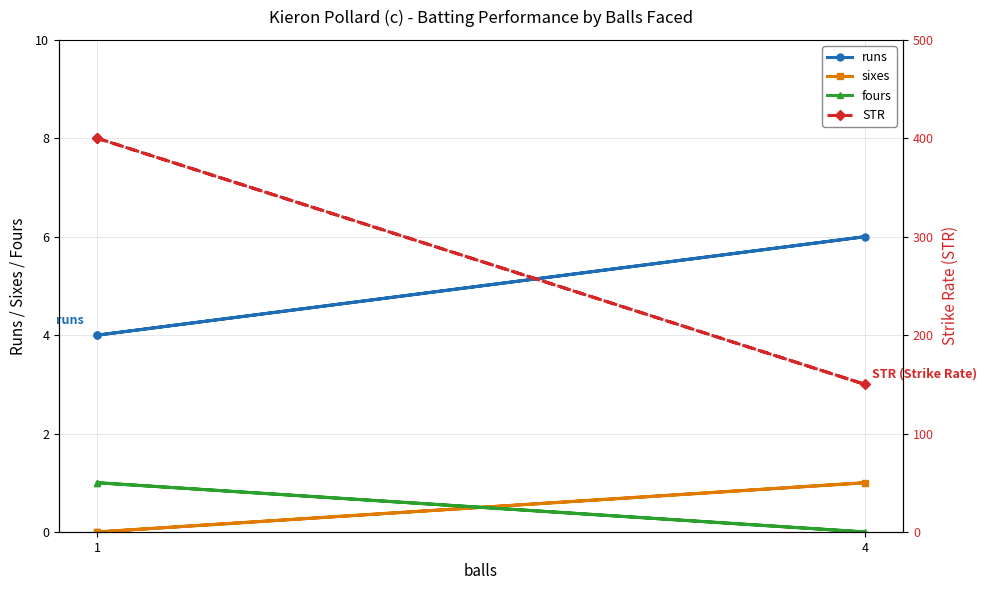

Is the value of STR at 4 greater than the value of fours at 1?

Yes